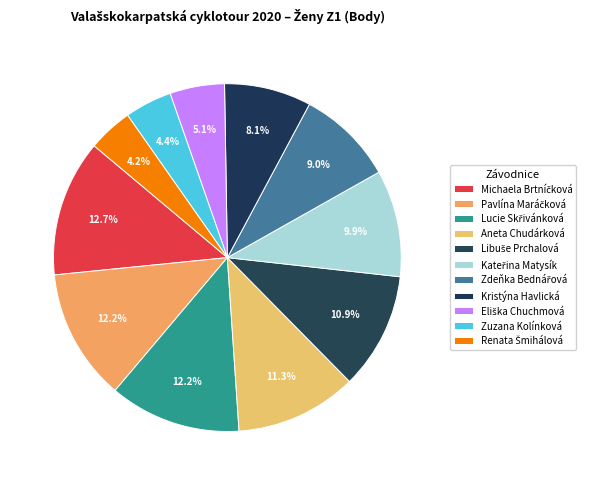

What is the change in value from Lucie Skřivánková to Zdeňka Bednářová?

-14